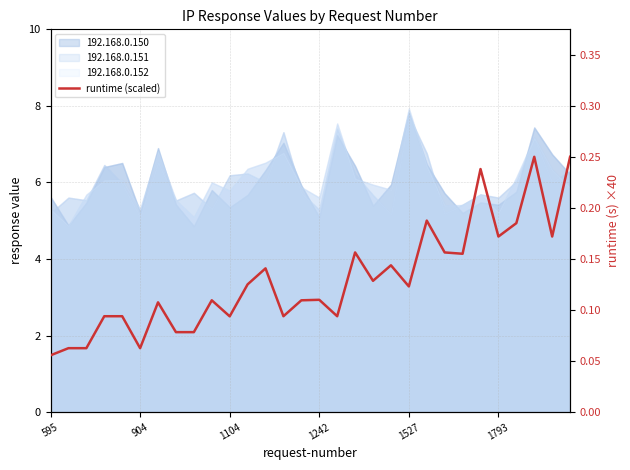

How many interior local peaks (higher than both neighbors) does the data have?

9